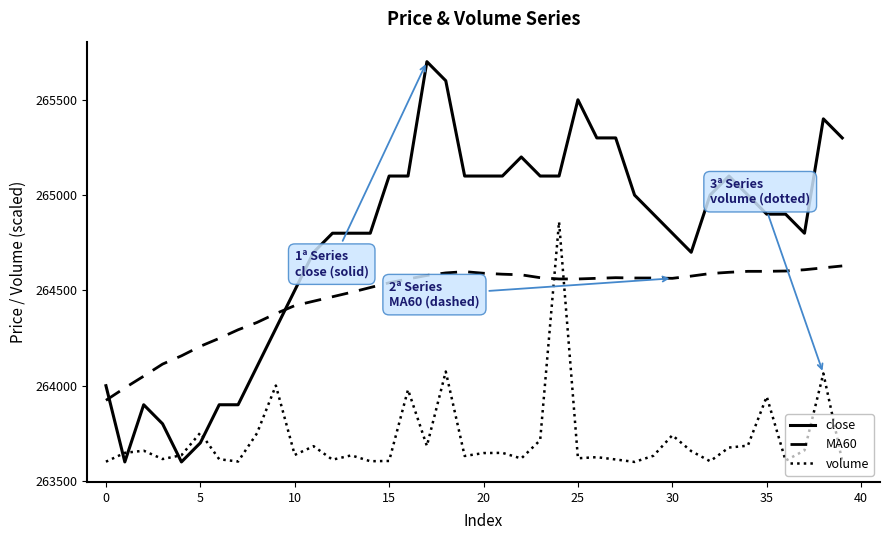

After their last crossing, which series has the higher values: volume or close?

close